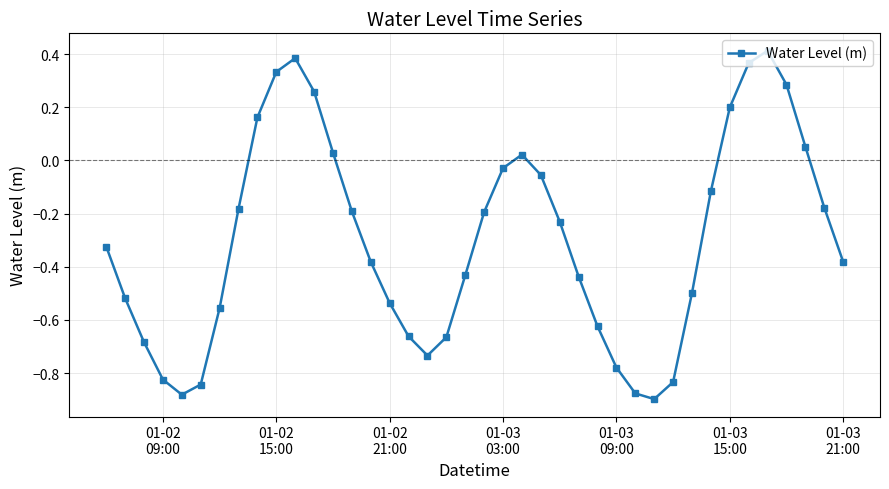

Does the chart have visible grid lines?

Yes